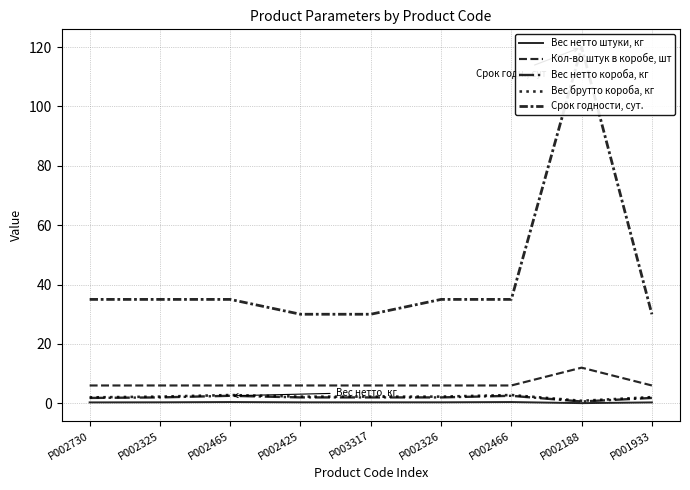

In Вес нетто штуки, кг, how many points are lower than both neighbors (excluding endpoints)?

1